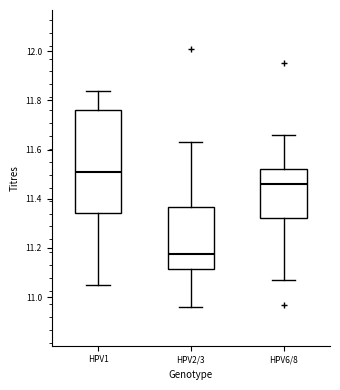

Which box is the tallest, from its lower edge to its upper edge?

HPV1